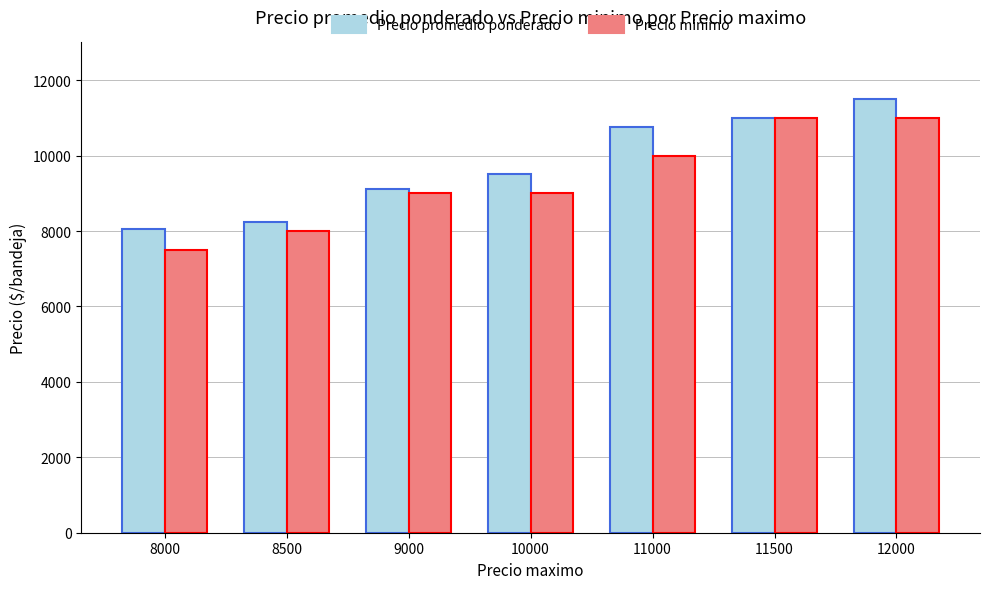

What is the difference between the Precio promedio ponderado values at 11000 and 9000?

1625